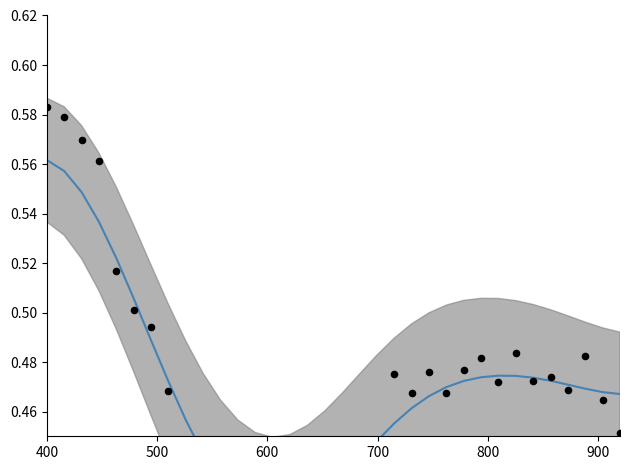

What is the total value across all series at 400?

1.1